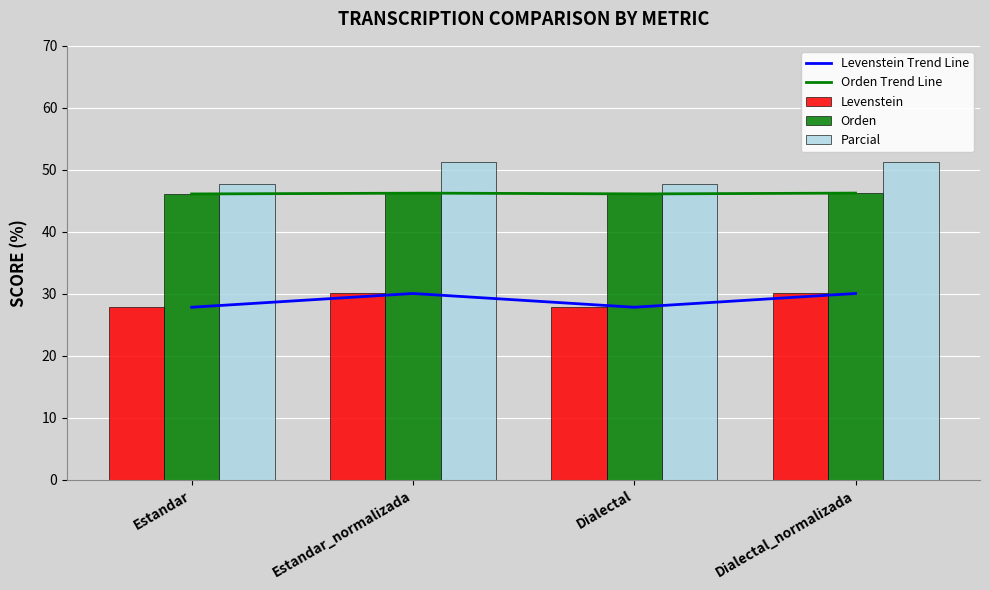

What is the average value of the Parcial series?

49.5